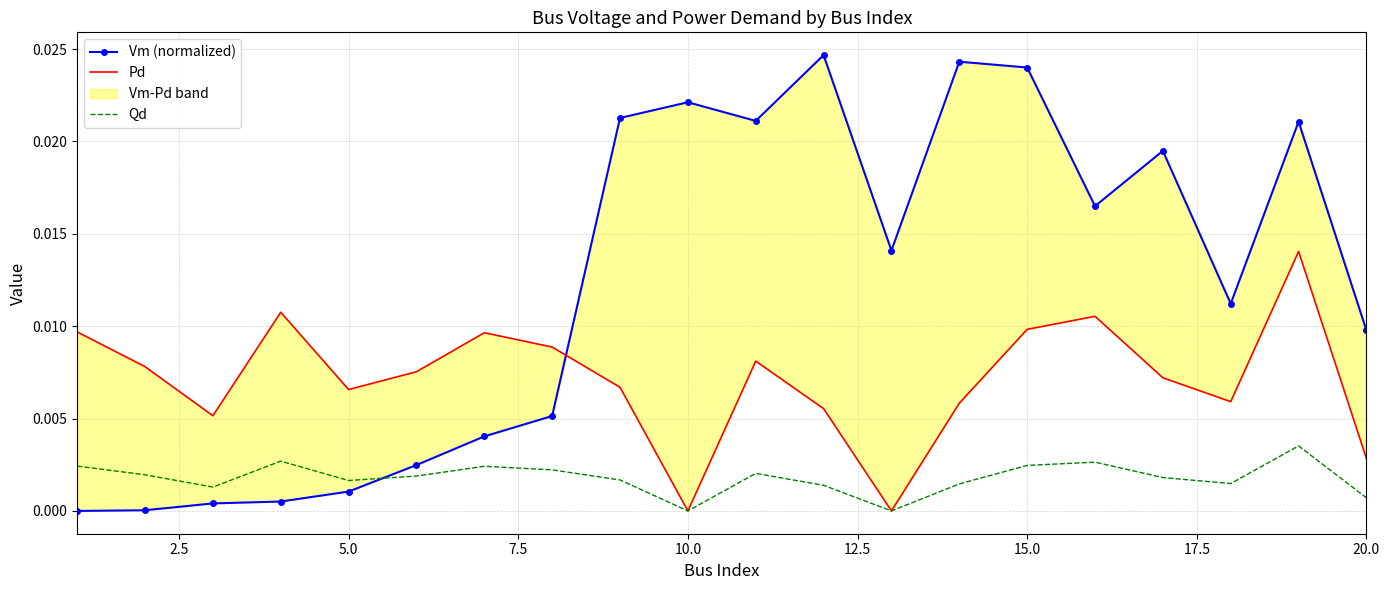

Is it true that Qd equals 0.0 at 12.5?

False